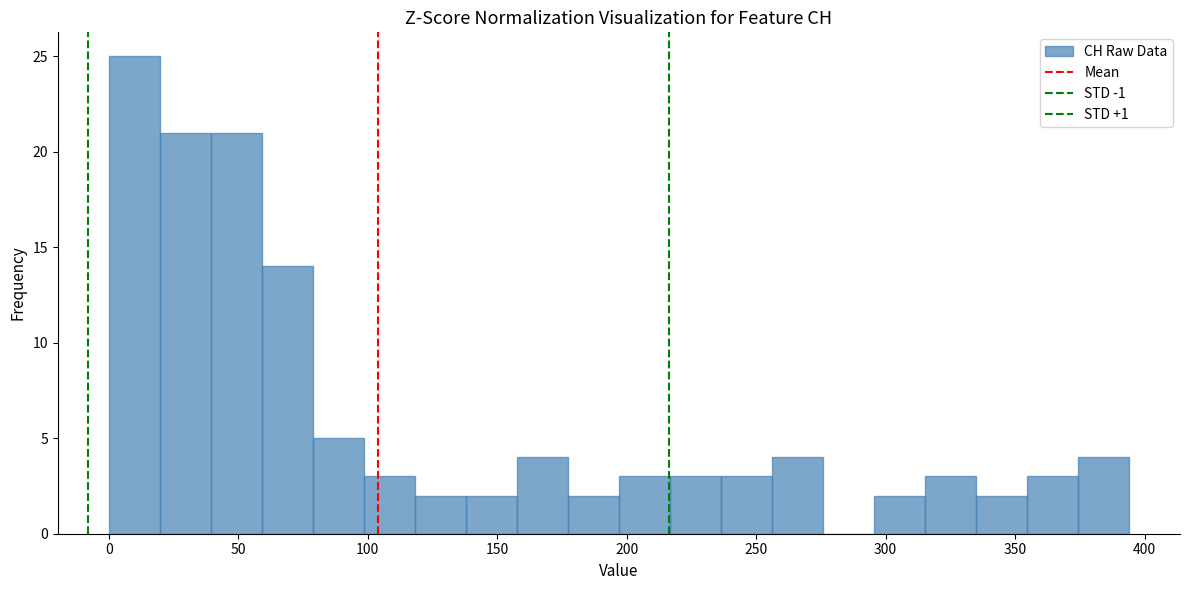

Around what value on the x-axis is the tallest bar? Give the approximate position of its centre, as read against the axis.

10